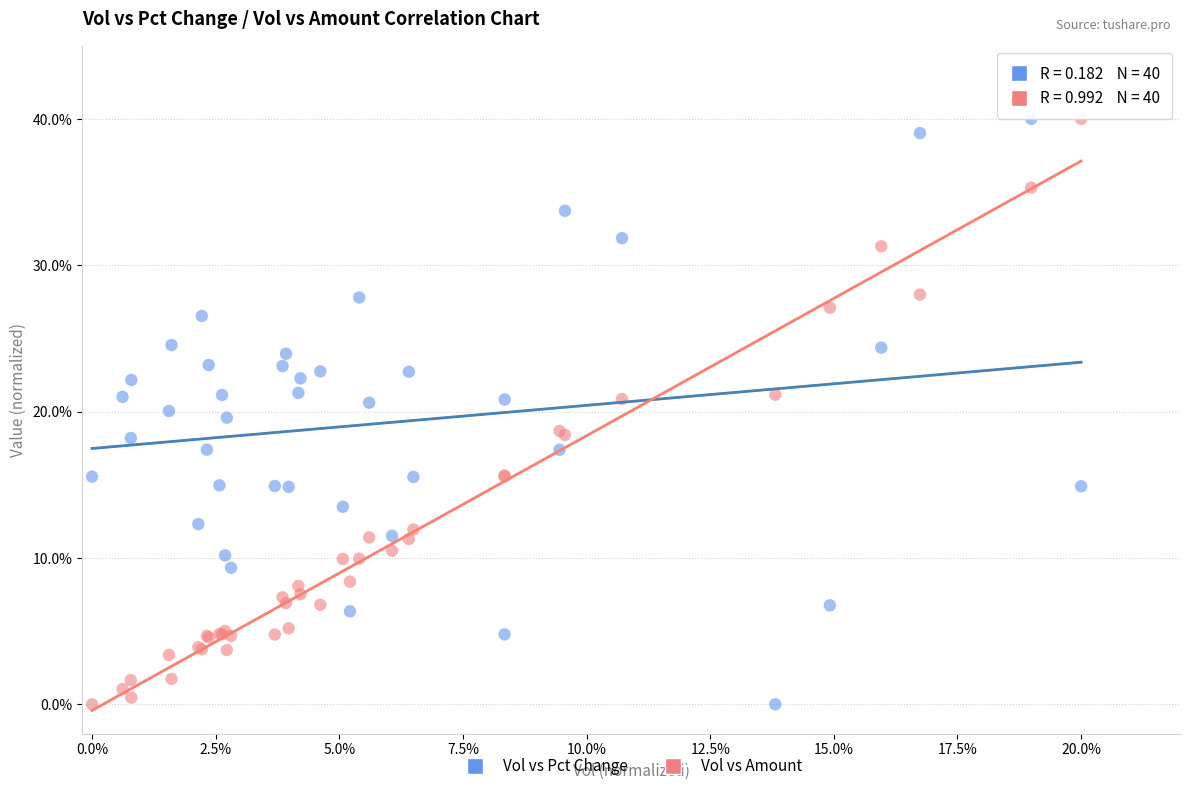

What are all the series names shown in the legend?

Vol vs Pct Change, Vol vs Amount